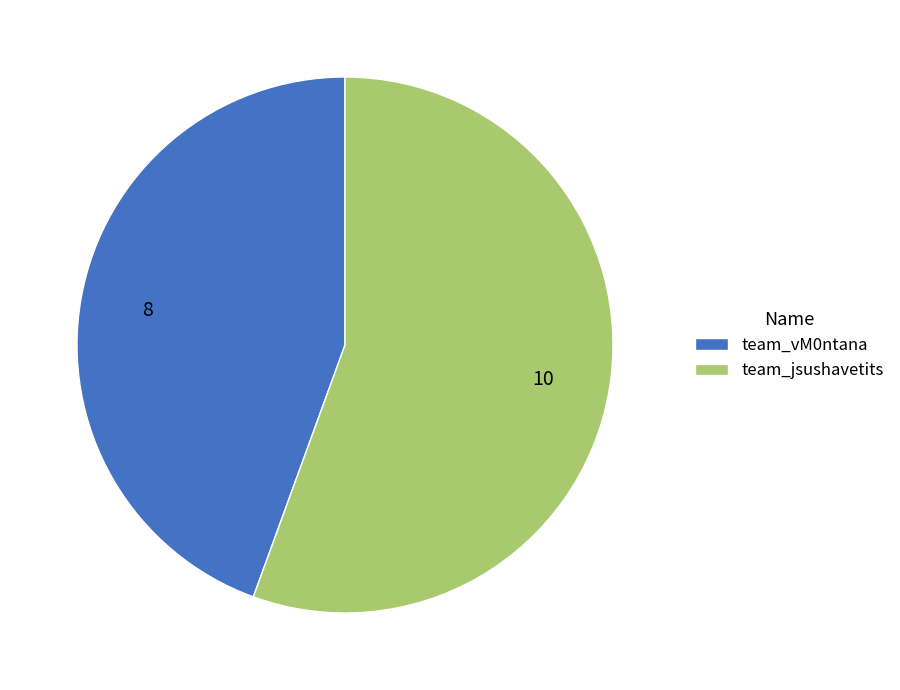

Is it true that team_jsushavetits is 56% of the pie?

True